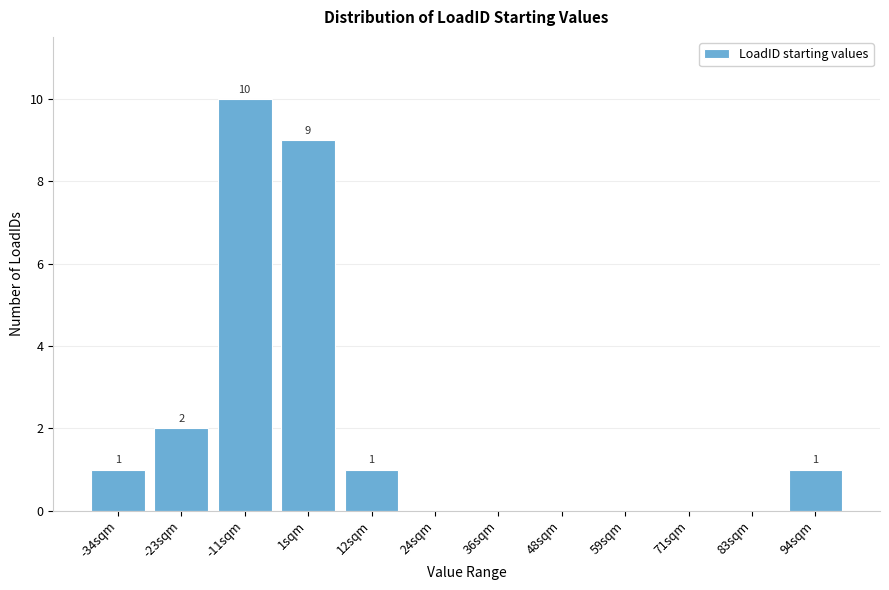

Reading left to right, transcribe all the data shown in this chart.

-34sqm=1	-23sqm=2	-11sqm=10	1sqm=9	12sqm=1	24sqm=0	36sqm=0	48sqm=0	59sqm=0	71sqm=0	83sqm=0	94sqm=1